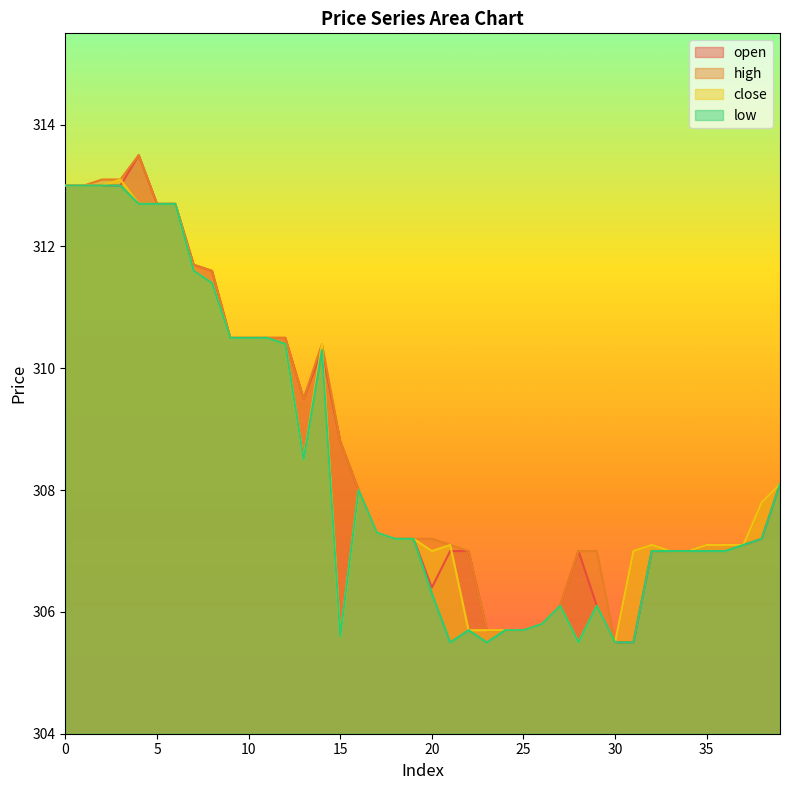

Is it true that open equals 143.5 at 11?

False